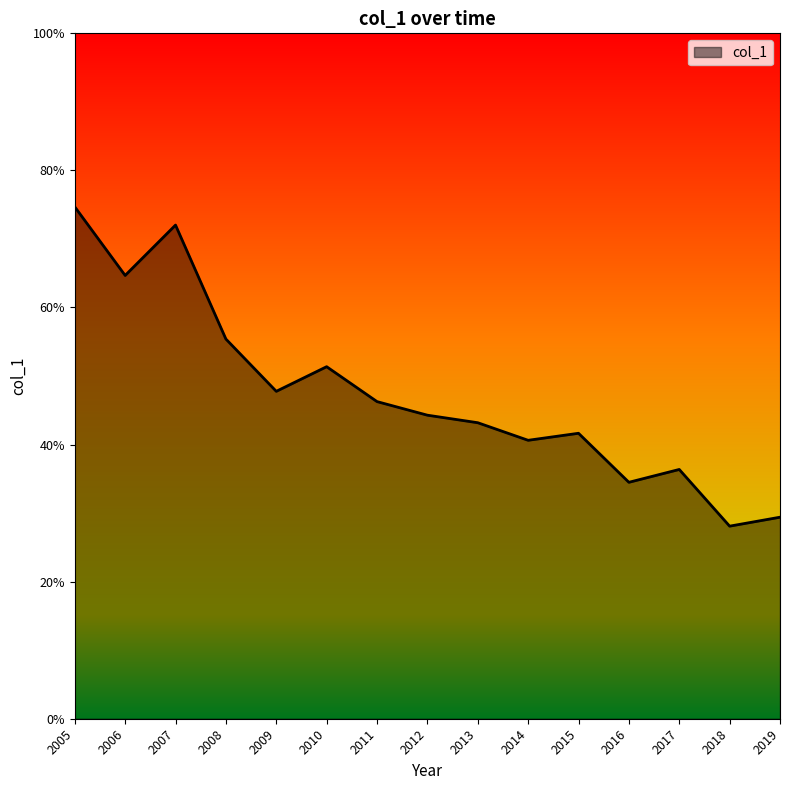

What is the sum of all values?

7.1